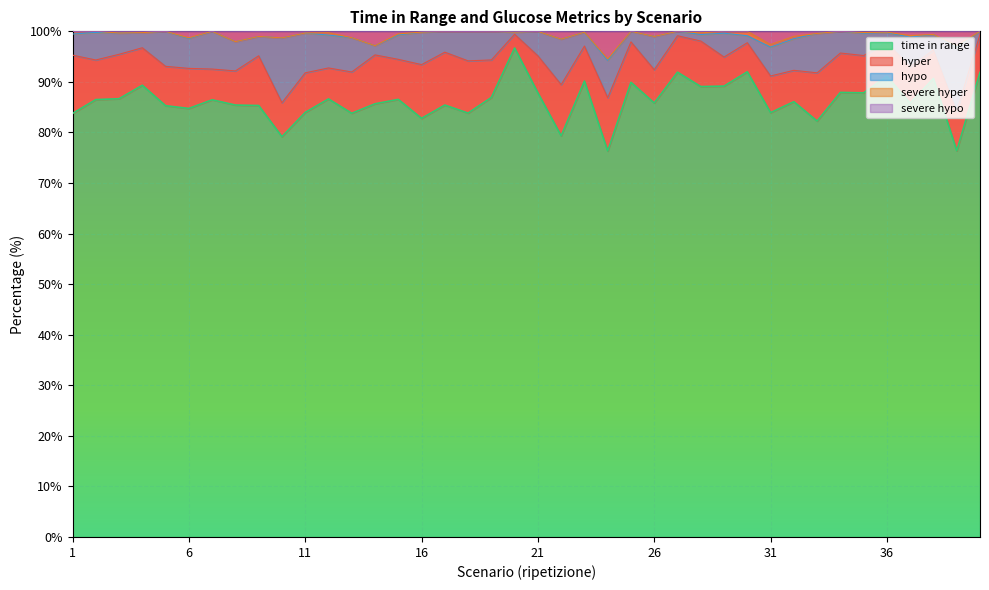

At which label does time in range first exceed 86?

2